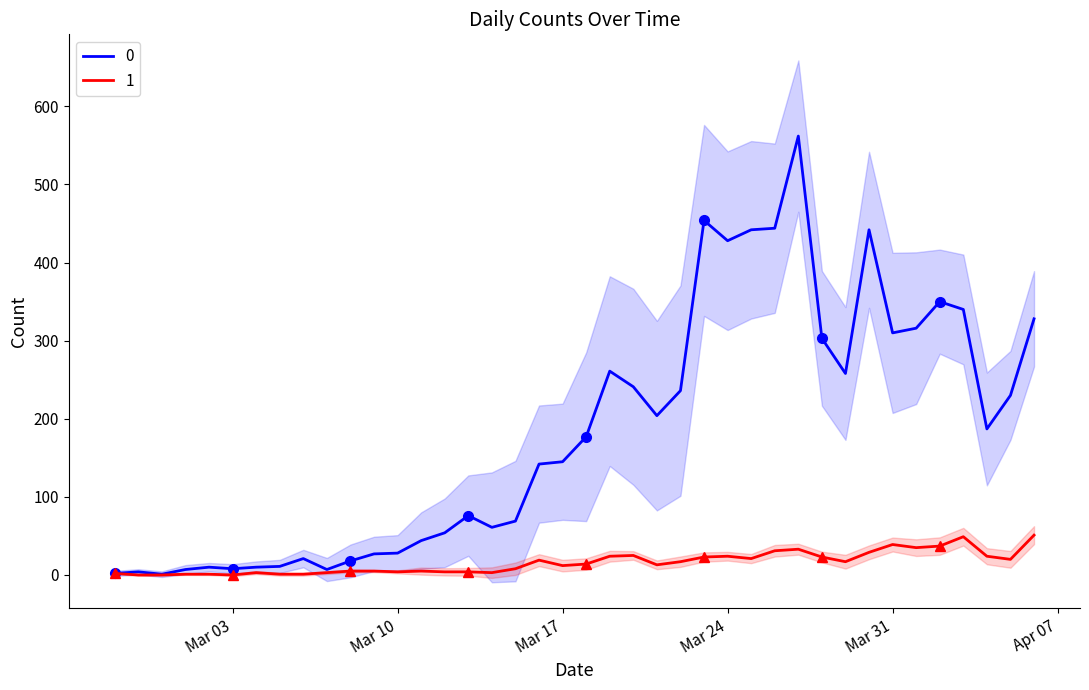

At which category is the sum across all series the highest?

2020-03-27